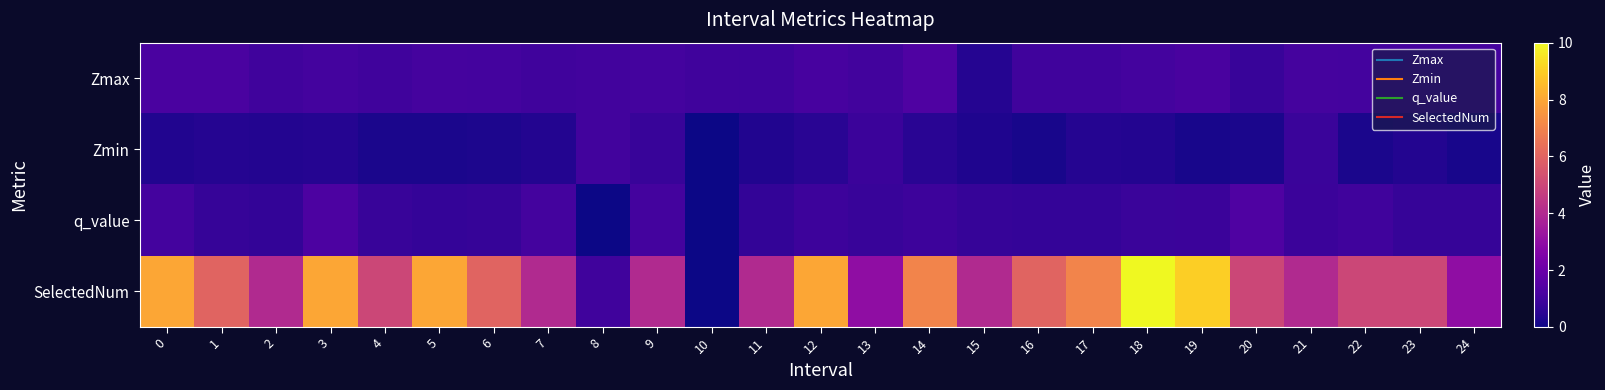

Reading left to right, transcribe all the data shown in this chart.

Zmax: 0=1.2	1=1.2	2=1.0	3=1.1	4=1.0	5=1.1	6=1.1	7=1.0	8=1.0	9=1.1	10=1.0	11=1.0	12=1.1	13=1.0	14=1.3	15=0.4	16=1.0	17=1.0	18=1.1	19=1.2	20=0.8	21=1.1	22=1.1	23=1.1	24=1.1
Zmin: 0=0.3	1=0.4	2=0.4	3=0.4	4=0.2	5=0.2	6=0.3	7=0.4	8=1.0	9=0.8	10=0.0	11=0.3	12=0.5	13=0.9	14=0.5	15=0.3	16=0.2	17=0.4	18=0.4	19=0.2	20=0.2	21=0.9	22=0.2	23=0.4	24=0.2
q_value: 0=1.1	1=0.7	2=0.7	3=1.3	4=0.8	5=0.7	6=0.7	7=1.1	8=0.0	9=1.1	10=0.0	11=0.7	12=0.9	13=0.8	14=0.9	15=0.7	16=0.7	17=0.7	18=0.8	19=0.9	20=1.4	21=0.9	22=1.0	23=0.7	24=0.8
SelectedNum: 0=8.0	1=6.0	2=4.0	3=8.0	4=5.0	5=8.0	6=6.0	7=4.0	8=1.0	9=4.0	10=0.0	11=4.0	12=8.0	13=3.0	14=7.0	15=4.0	16=6.0	17=7.0	18=10.0	19=9.0	20=5.0	21=4.0	22=5.0	23=5.0	24=3.0